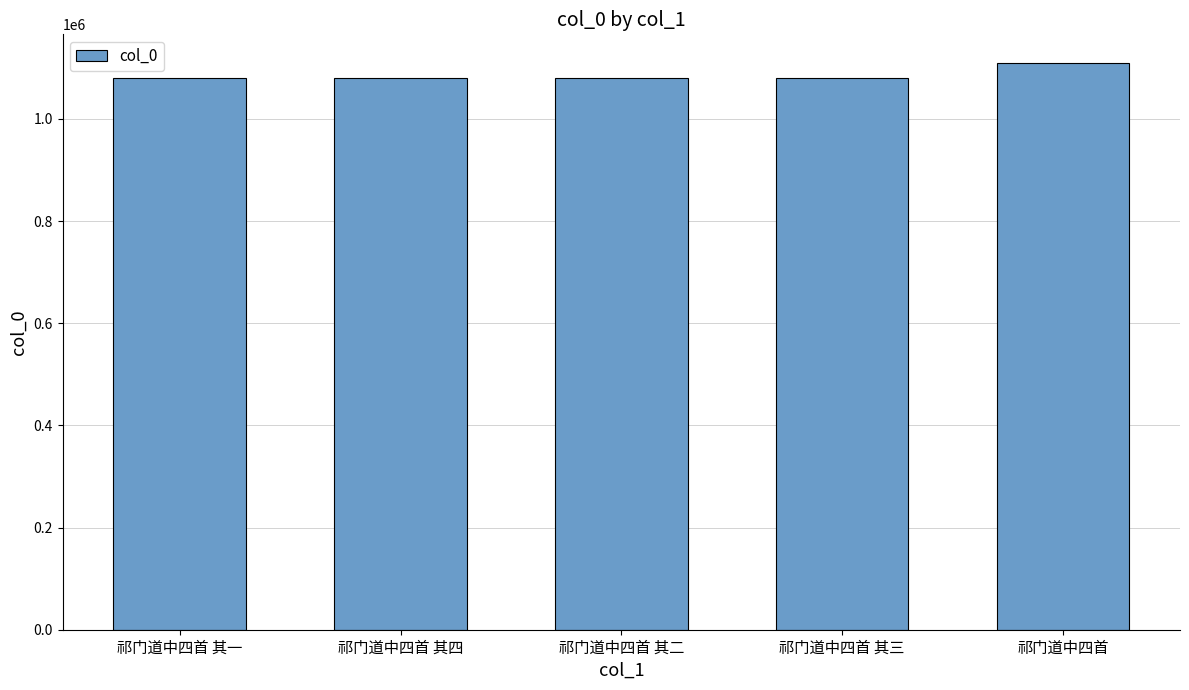

Which category has the highest value across all series?

祁门道中四首